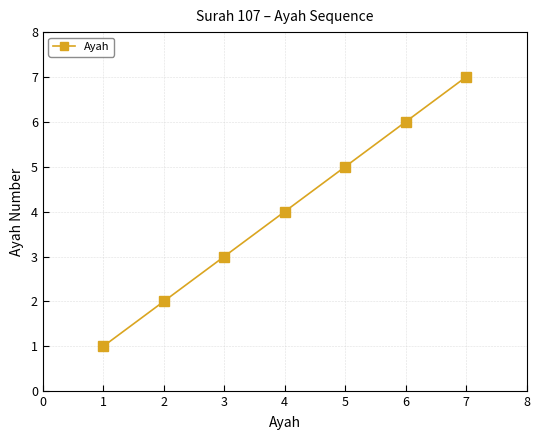

True or false: the data has more than 1 interior local peaks.

False